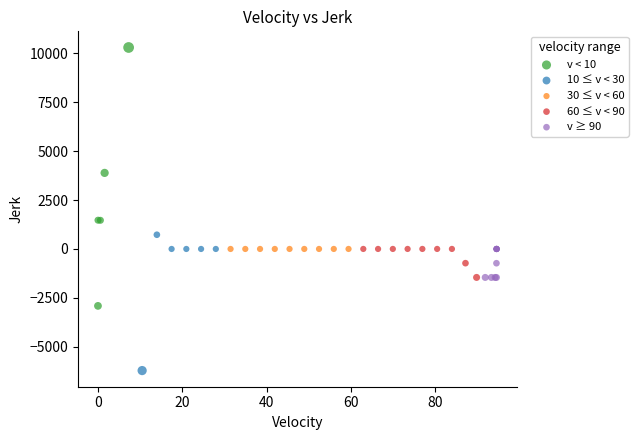

Which series has the largest Y range (max minus min)?

v < 10